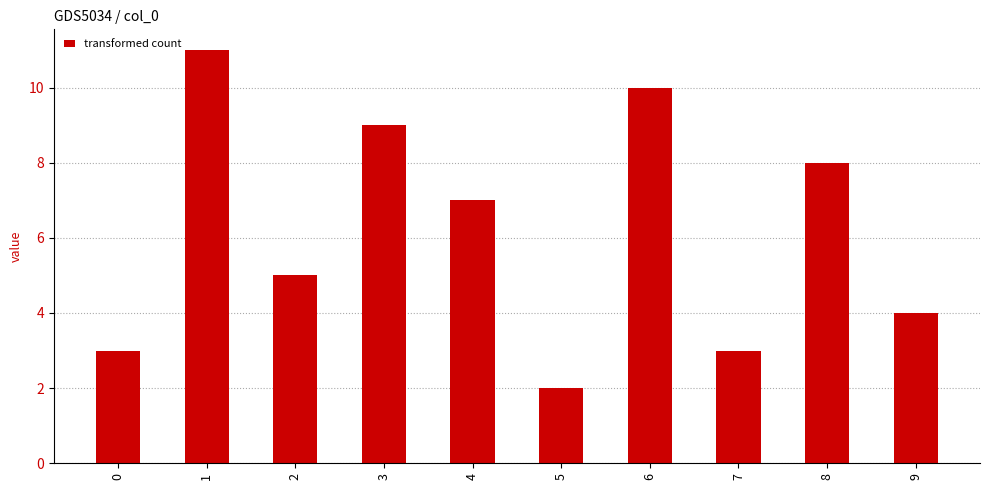

Are the bars horizontal?

No